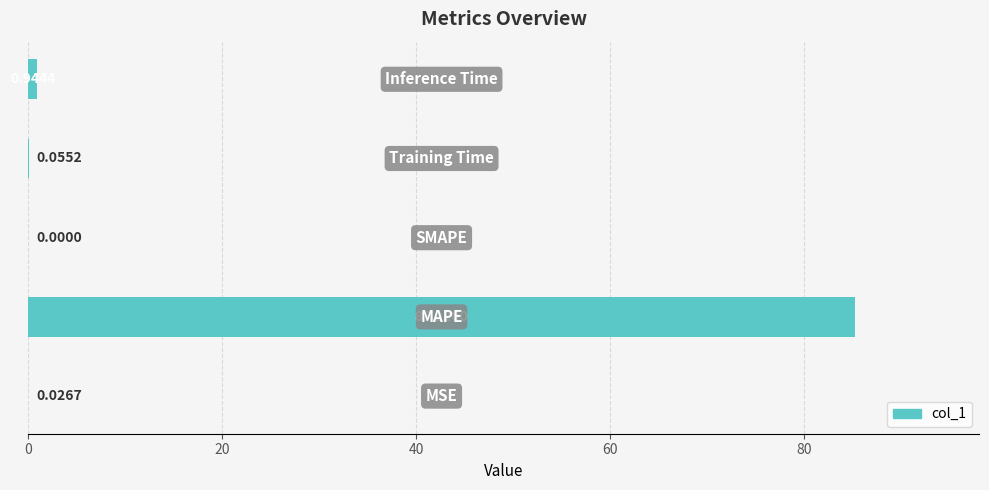

How many values are above zero?

4